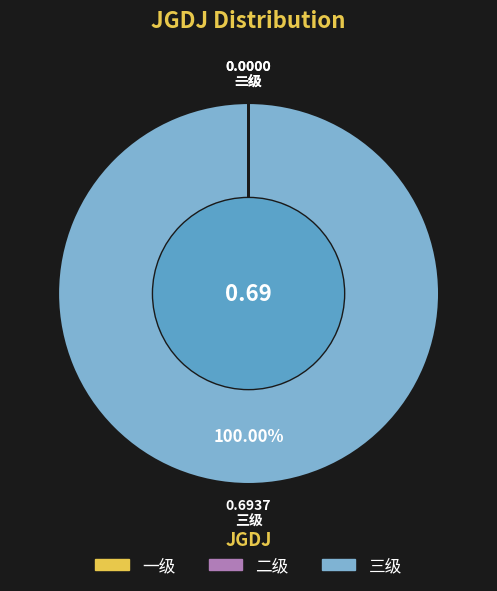

To the nearest percent, what portion does 三级 represent?

100%